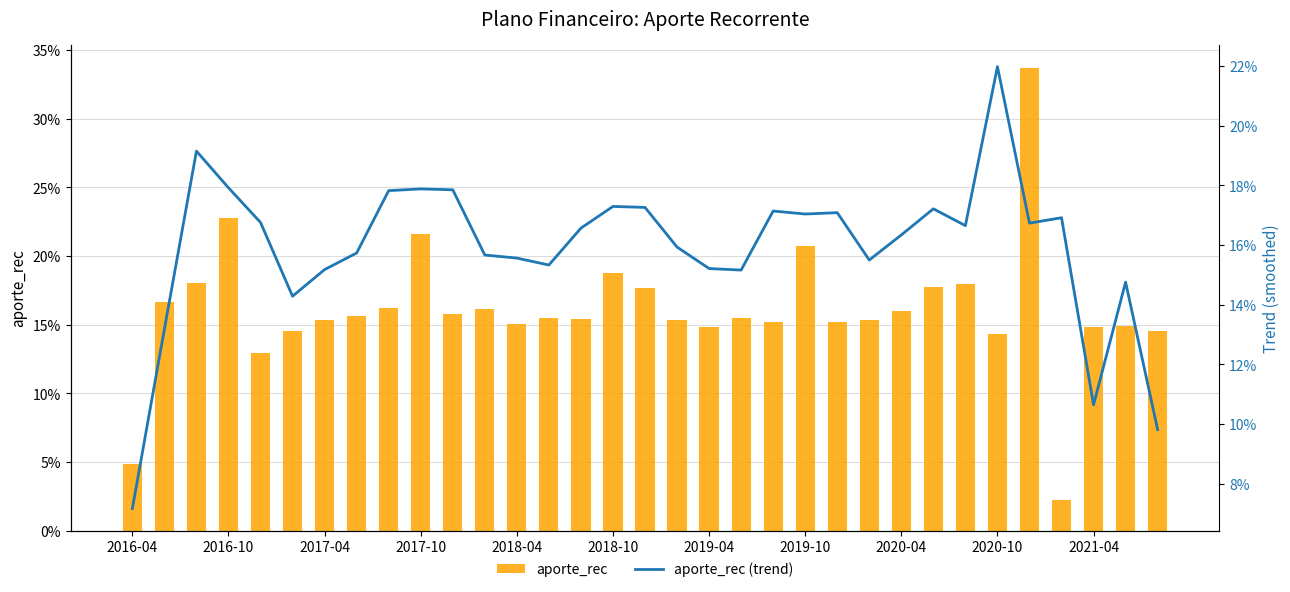

Reading left to right, what are all the values shown in this chart?

aporte_rec: 0.0	0.2	0.2	0.2	0.1	0.1	0.2	0.2	0.2	0.2	0.2	0.2	0.2	0.2	0.2	0.2	0.2	0.2	0.1	0.2	0.2	0.2	0.2	0.2	0.2	0.2	0.2	0.1	0.3	0.0	0.1	0.1	0.1
aporte_rec (trend): 0.1	0.1	0.2	0.2	0.2	0.1	0.2	0.2	0.2	0.2	0.2	0.2	0.2	0.2	0.2	0.2	0.2	0.2	0.2	0.2	0.2	0.2	0.2	0.2	0.2	0.2	0.2	0.2	0.2	0.2	0.1	0.1	0.1